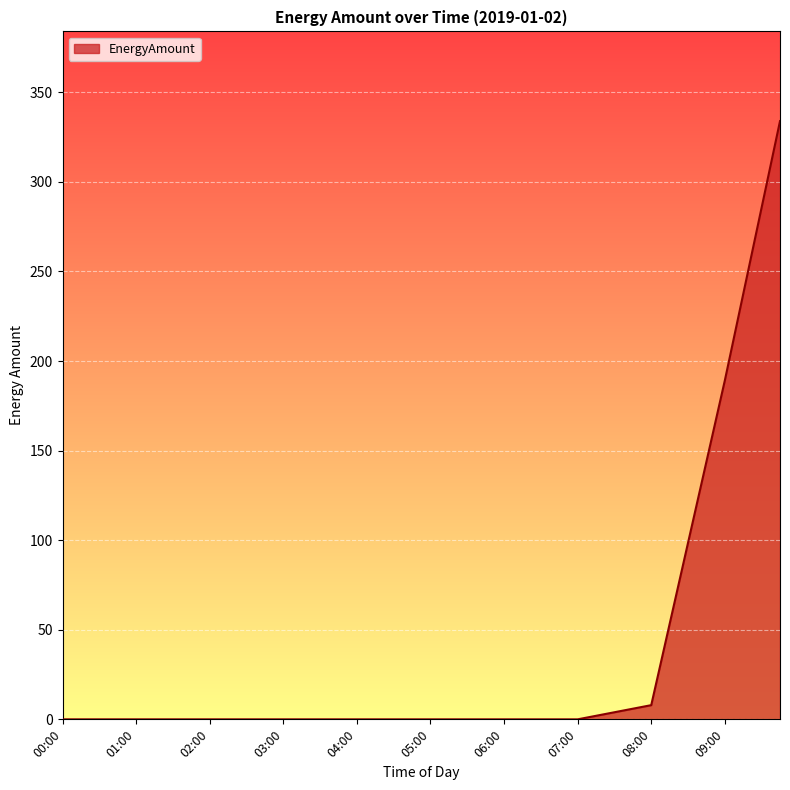

Does the chart have visible grid lines?

Yes